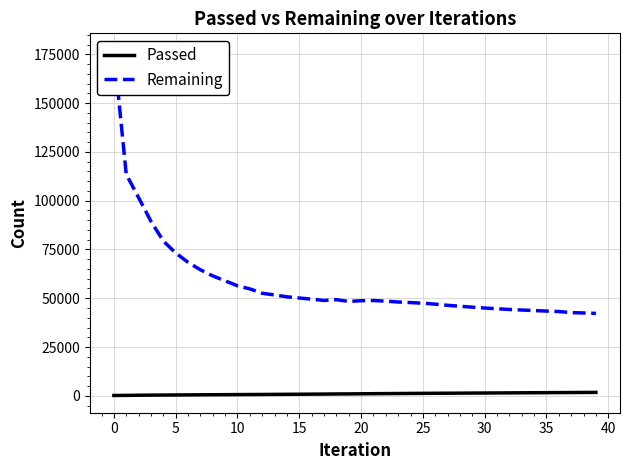

Does the chart display data point markers on the line(s)?

No